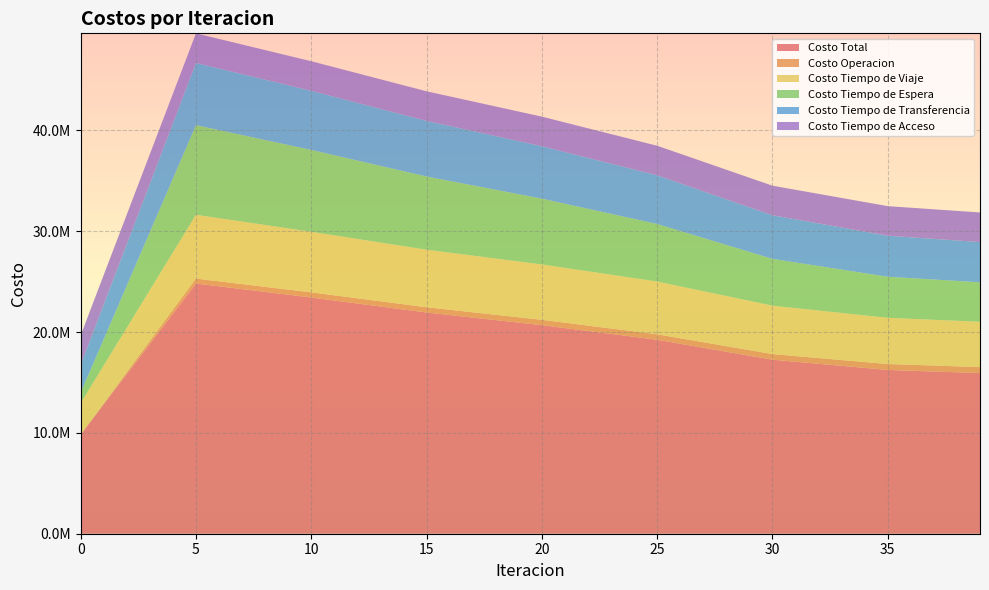

Reading left to right, transcribe all the data shown in this chart.

Costo Total: 9834965.7	24817942.2	23434383.3	21943356.5	20686101.3	19242545.0	17261467.8	16247070.2	15933580.8
Costo Operacion: 0.0	491722.2	507404.6	521141.1	531874.1	539396.1	557756.0	585006.0	593947.2
Costo Tiempo de Viaje: 3120966.6	6327475.1	6009896.2	5709670.5	5491810.3	5235975.1	4802611.6	4584001.9	4497358.3
Costo Tiempo de Espera: 1022564.8	8894547.1	8116785.8	7261544.1	6528798.0	5705509.6	4643968.8	4073298.4	3913626.3
Costo Tiempo de Transferencia: 2757366.8	6170130.2	5866229.1	5516933.2	5199551.3	4827596.6	4323063.7	4070696.3	3994581.4
Costo Tiempo de Acceso: 2934067.6	2934067.6	2934067.6	2934067.6	2934067.6	2934067.6	2934067.6	2934067.6	2934067.6